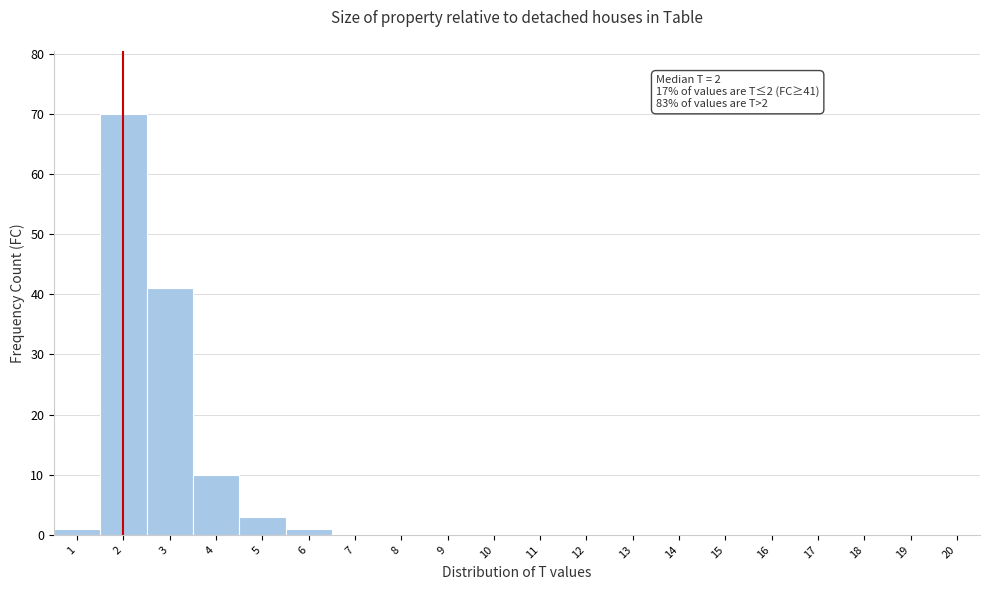

Which range on the x-axis has the tallest bar?

1.5 to 2.5